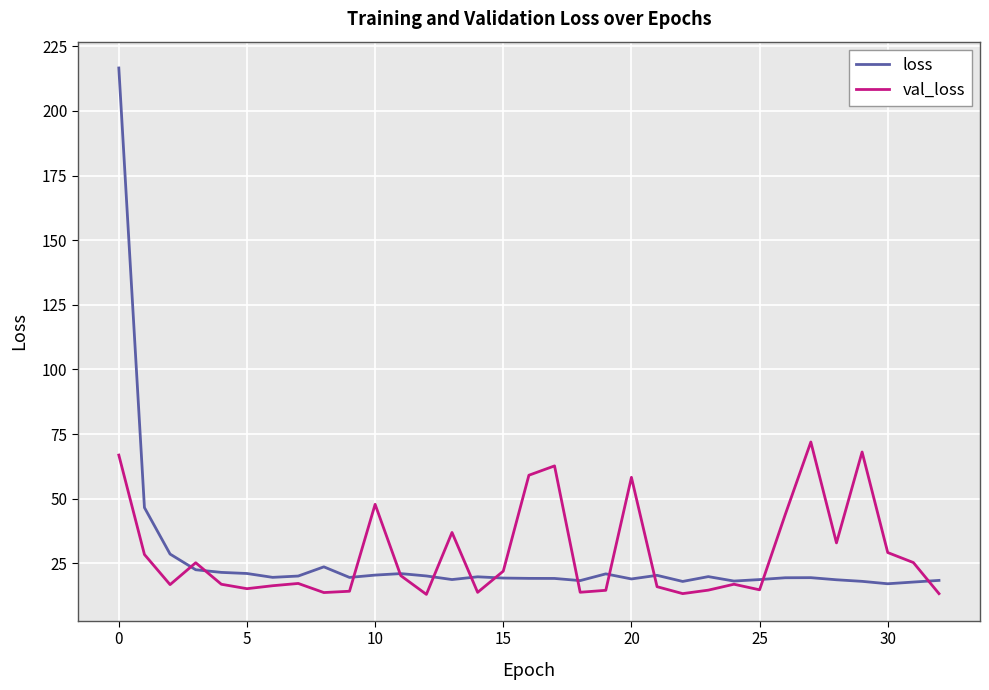

What is the difference between the maximum and minimum values in the val_loss series?

58.9